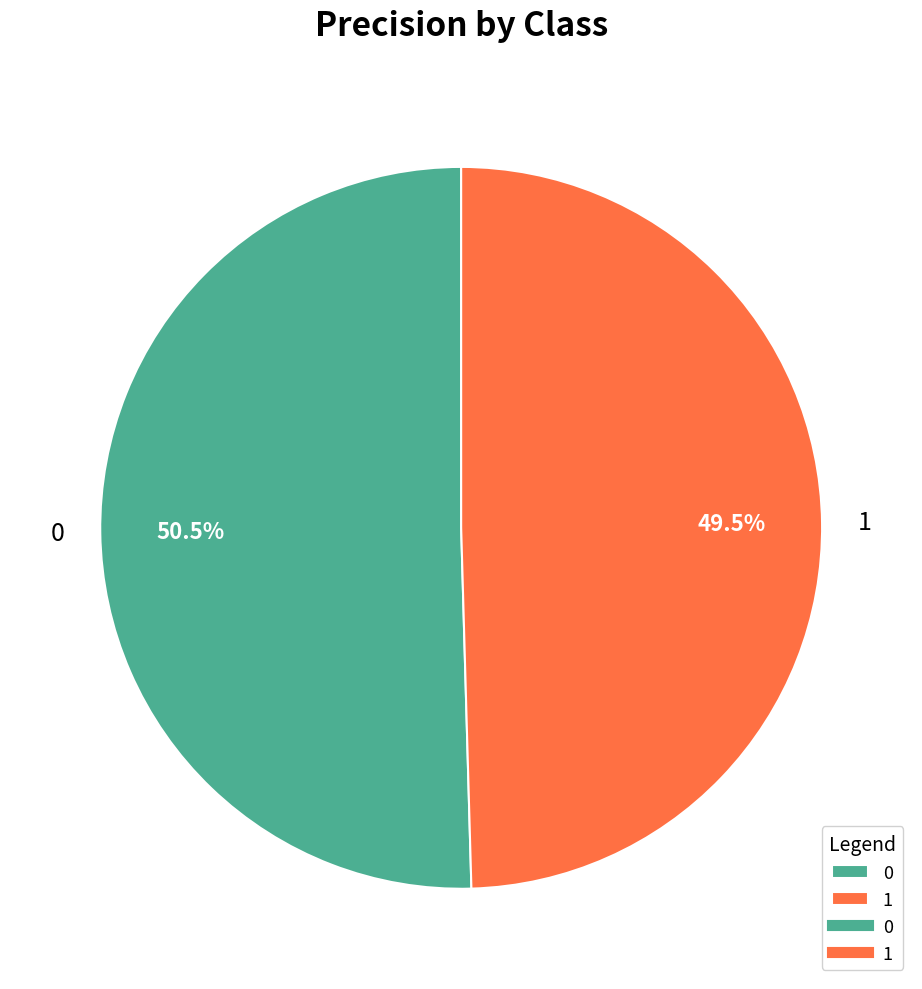

Does any single category account for the majority?

Yes